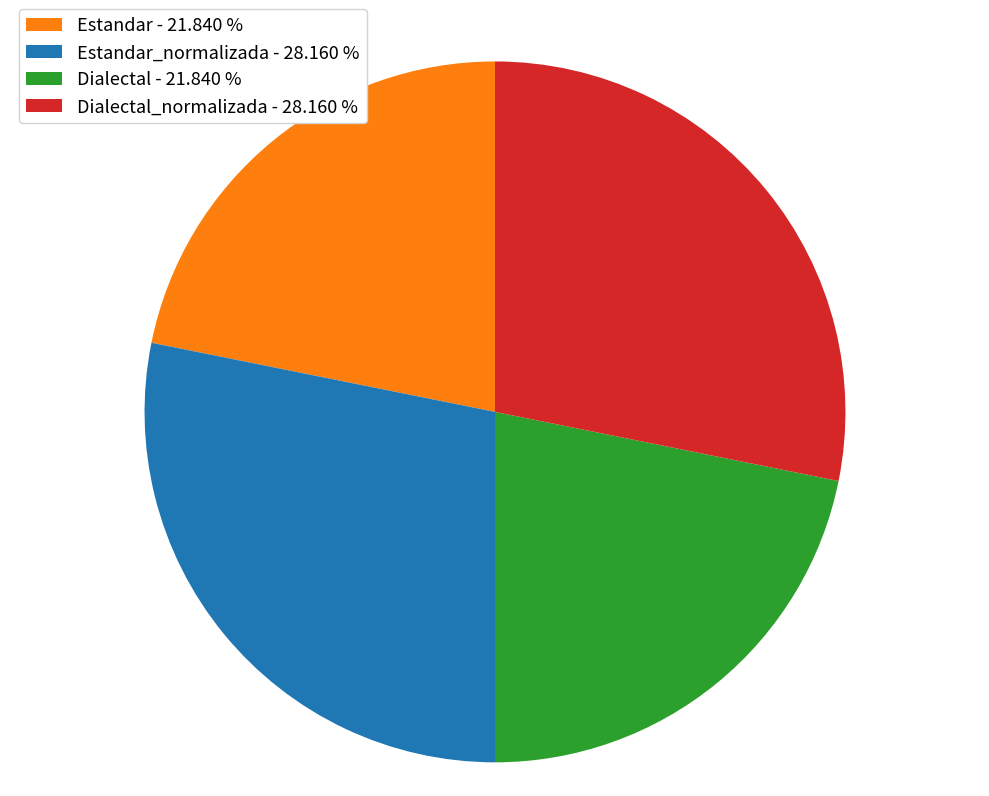

Approximately how many times larger is the value at Estandar_normalizada - 28.160 % compared to Dialectal_normalizada - 28.160 %?

1.0